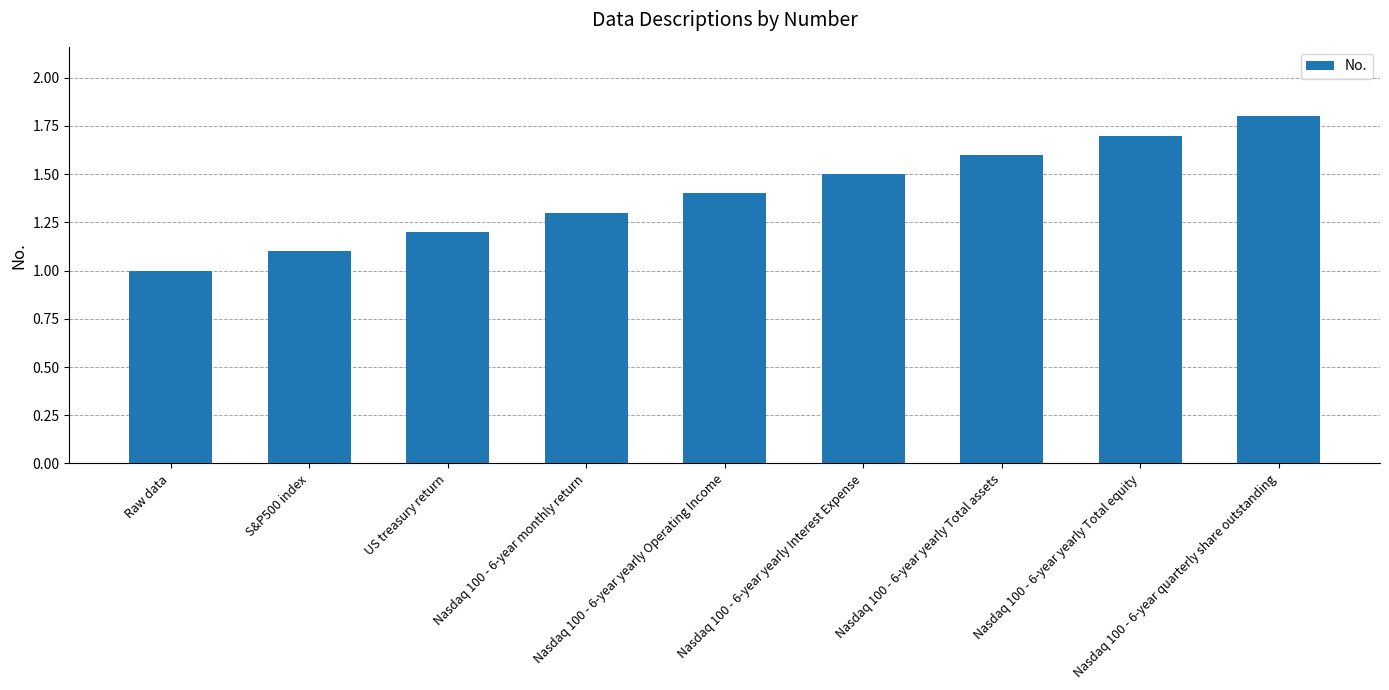

Read the value at Nasdaq 100 - 6-year yearly Operating Income.

1.4